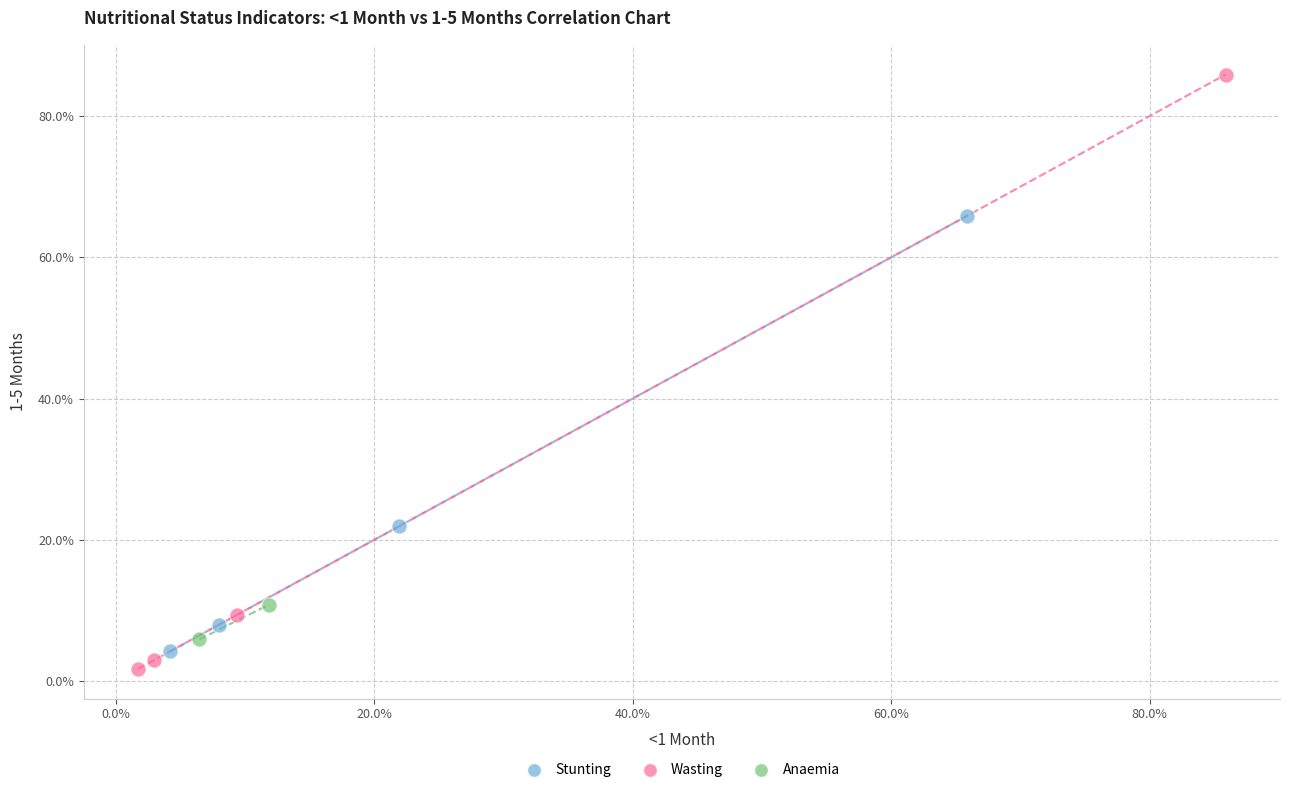

Which series has the widest spread of Y values?

Wasting